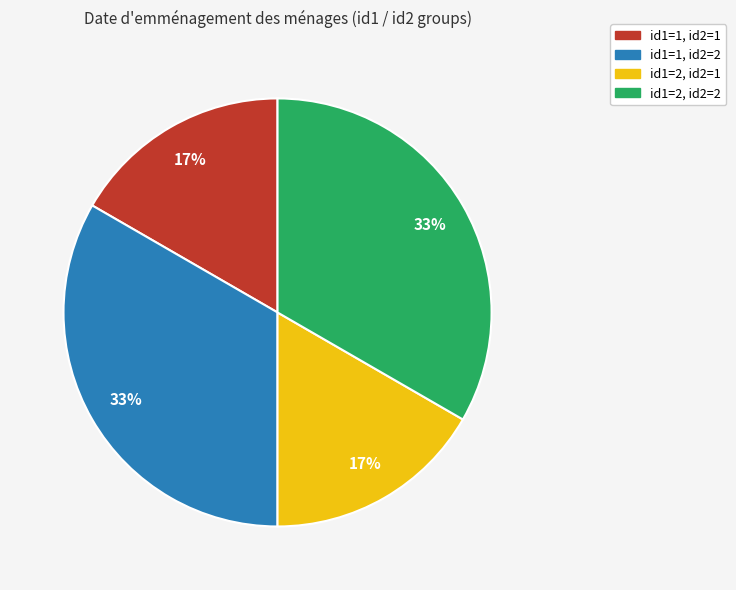

Is there a majority slice in this chart?

No